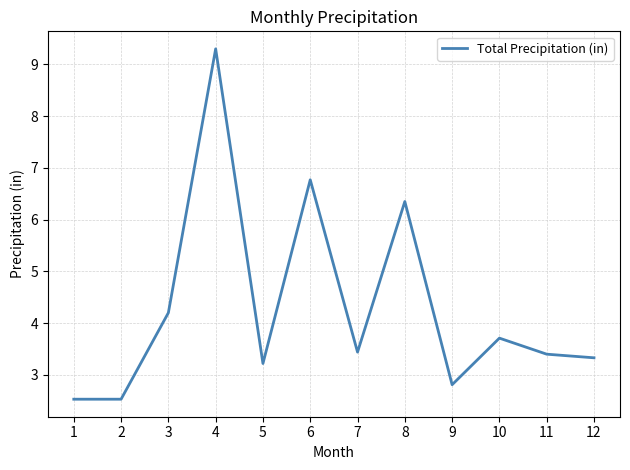

How many values are below 3?

3